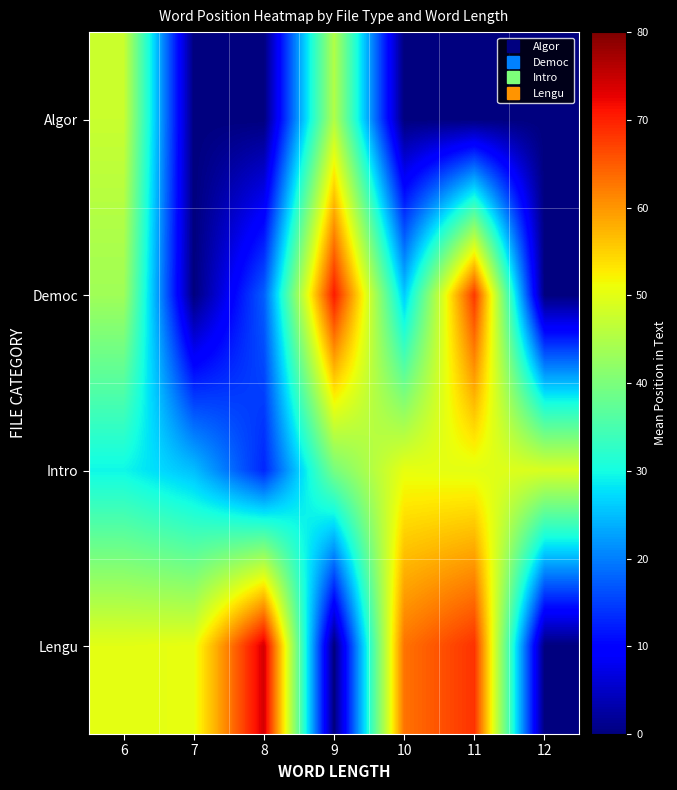

Reading left to right, list all the values displayed in this chart.

Algor: 6=47.5	7=0.0	8=0.0	9=45.2	10=0.0	11=0.0	12=0.0
Democ: 6=43.5	7=0.0	8=17.5	9=70.5	10=26.0	11=68.0	12=0.0
Intro: 6=29.5	7=25.0	8=13.0	9=39.5	10=50.5	11=50.0	12=49.0
Lengu: 6=50.0	7=50.5	8=74.0	9=0.0	10=63.0	11=68.5	12=0.0